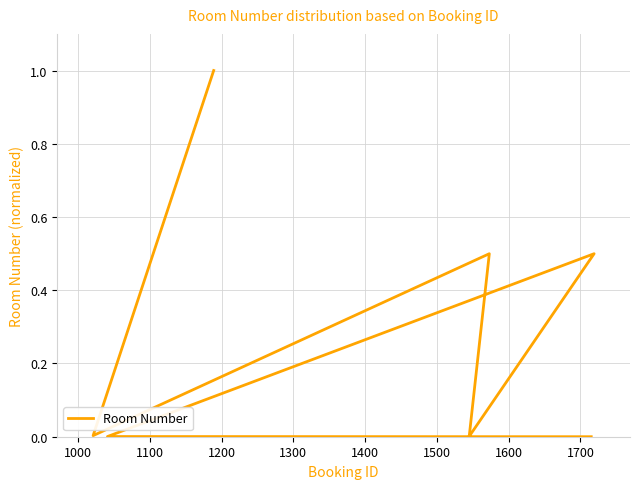

What is the change in value from 1000 to 1100?

+0.5